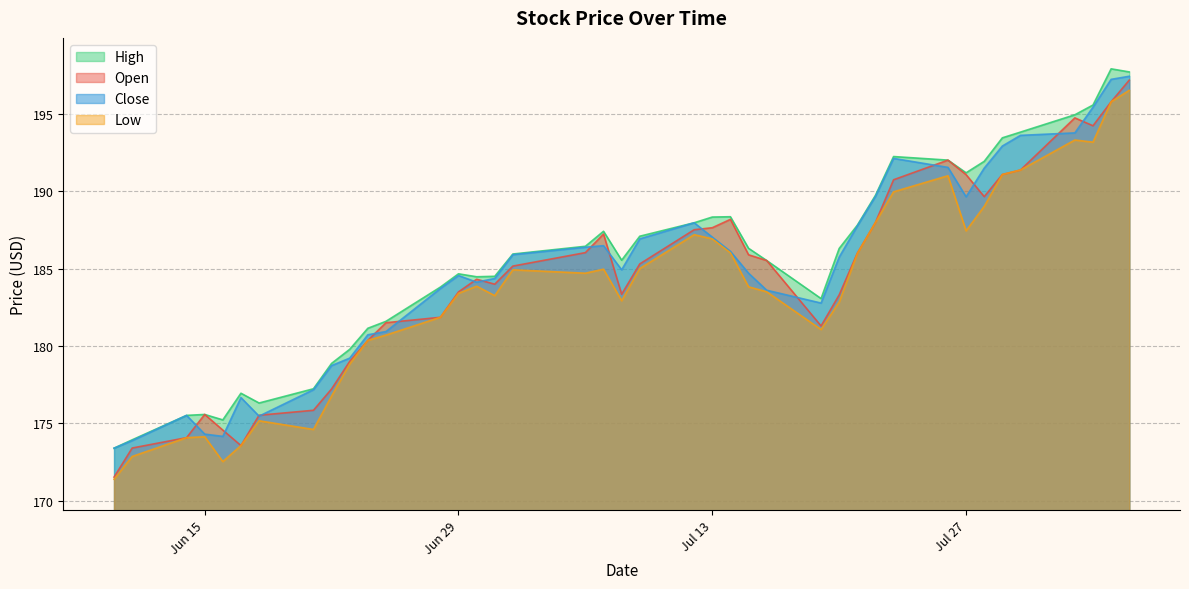

What is the approximate value of open at 2021-08-02?

194.7